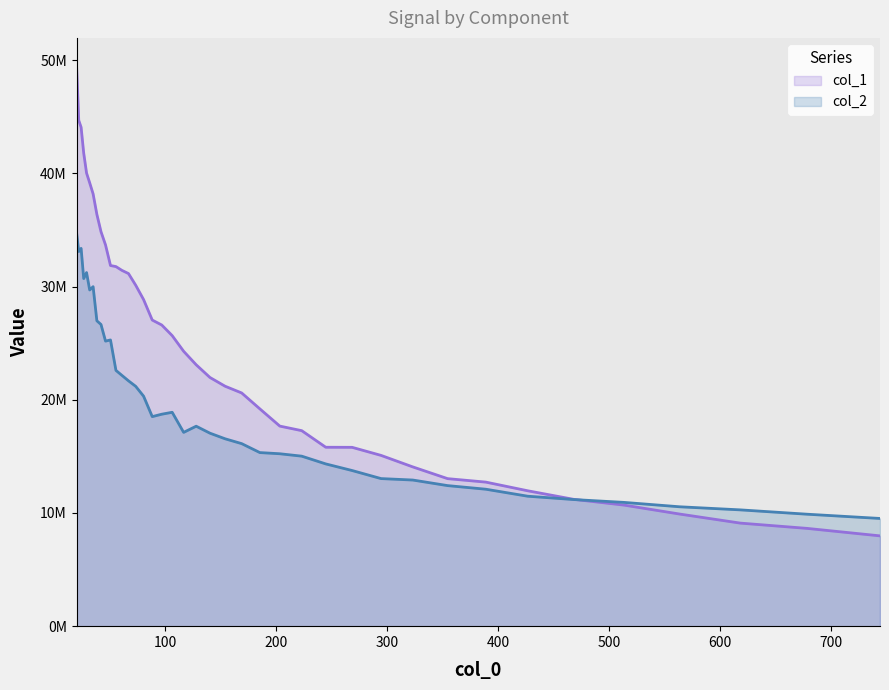

Which series ends up on top after the final intersection of col_1 and col_2?

col_2